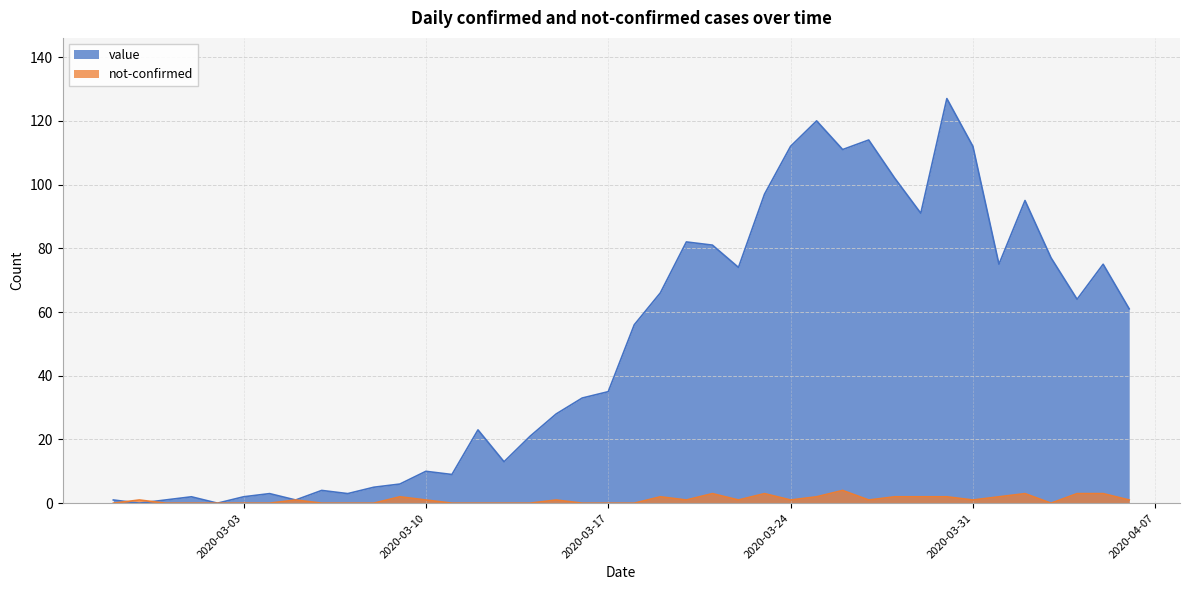

Which series has the widest spread of values?

value